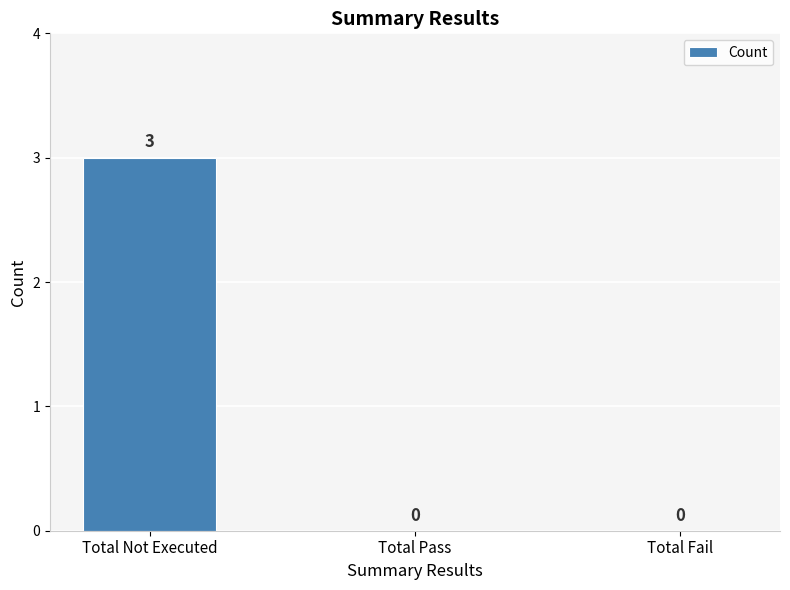

Reading left to right, what are all the values shown in this chart?

Total Not Executed=3	Total Pass=0	Total Fail=0